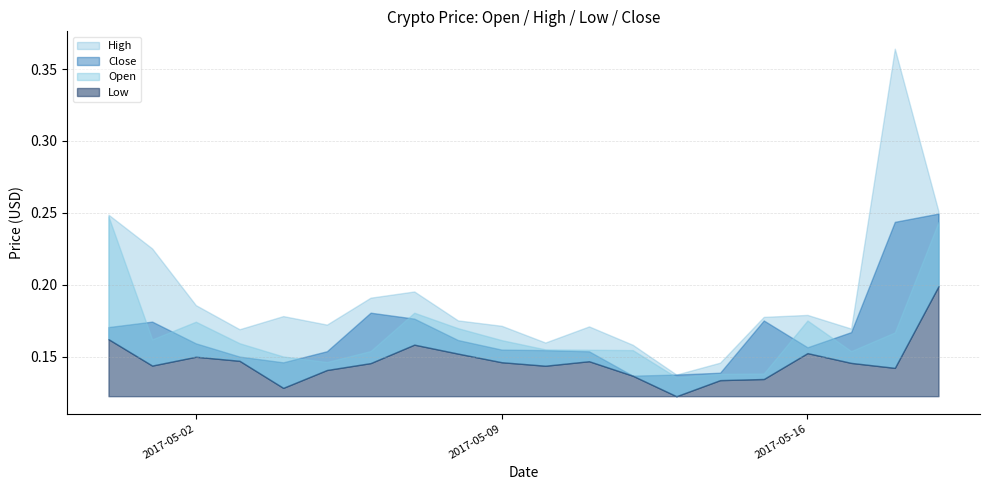

Is the value of High at 2017-05-10 greater than the value of Open at 2017-05-07?

No